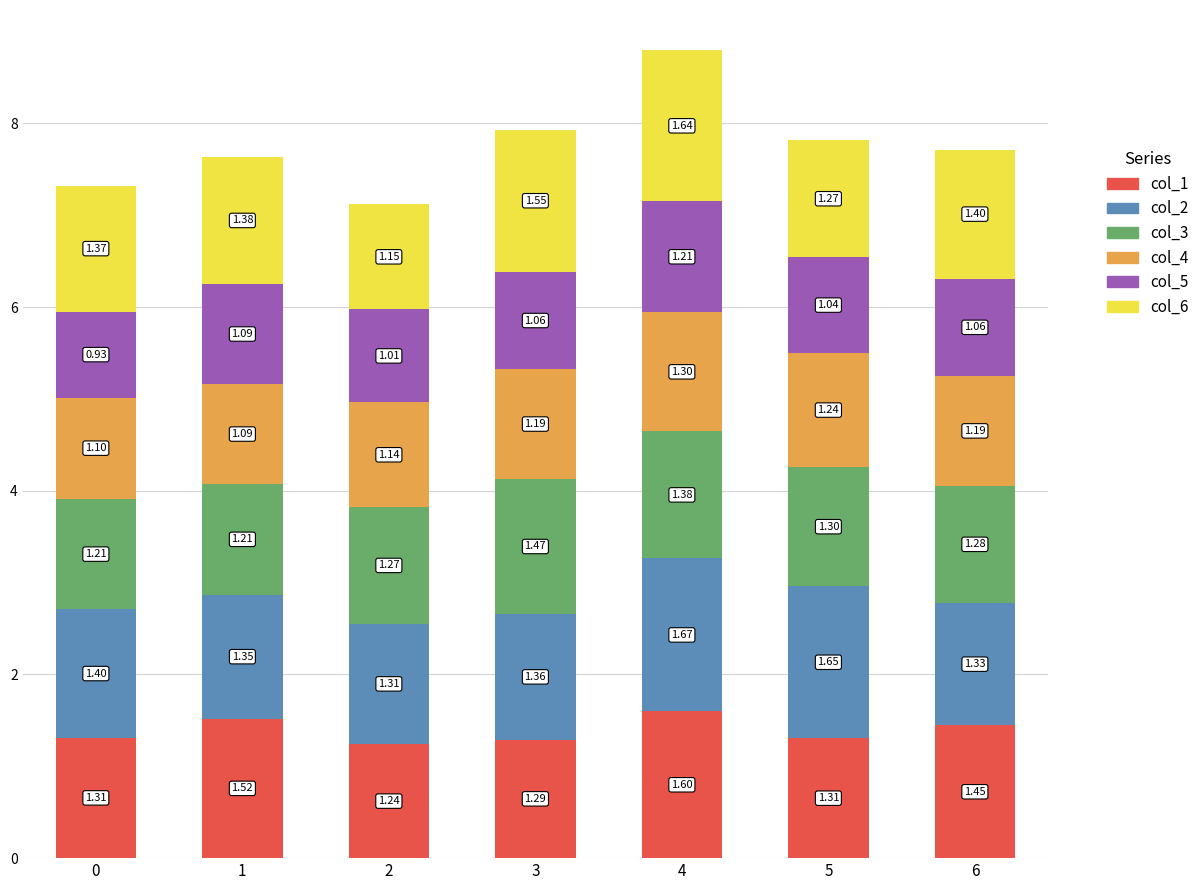

At which category is the sum across all series the highest?

4